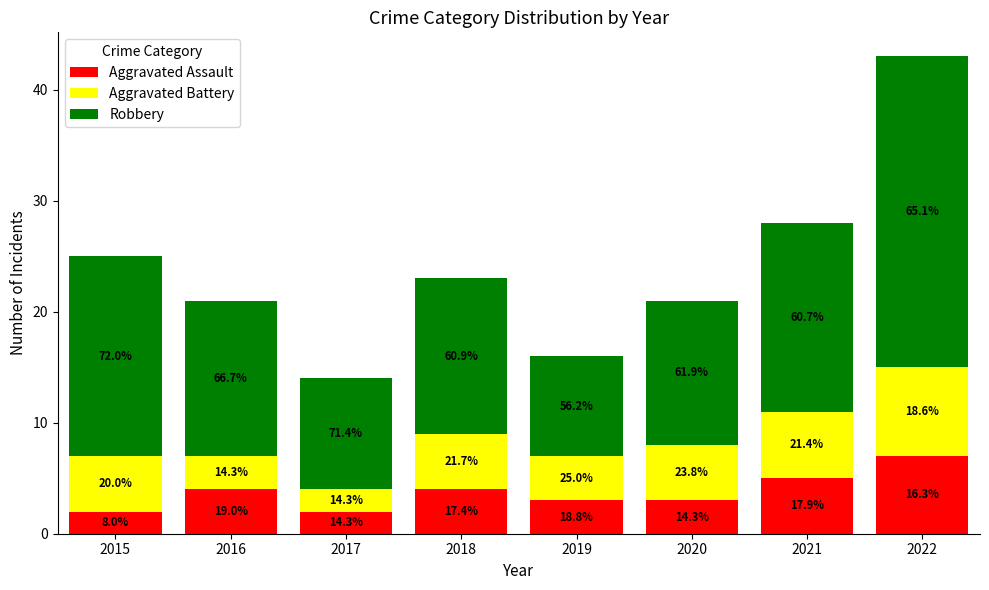

Does the chart contain stacked bars?

Yes